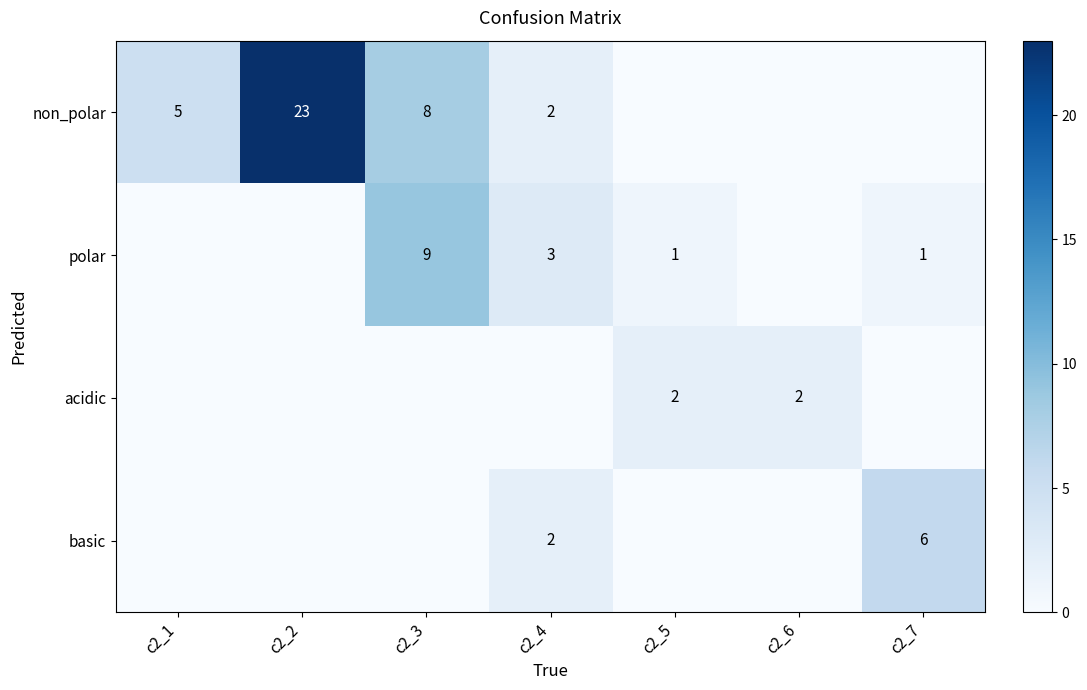

At which category is the sum across all series the highest?

c2_2